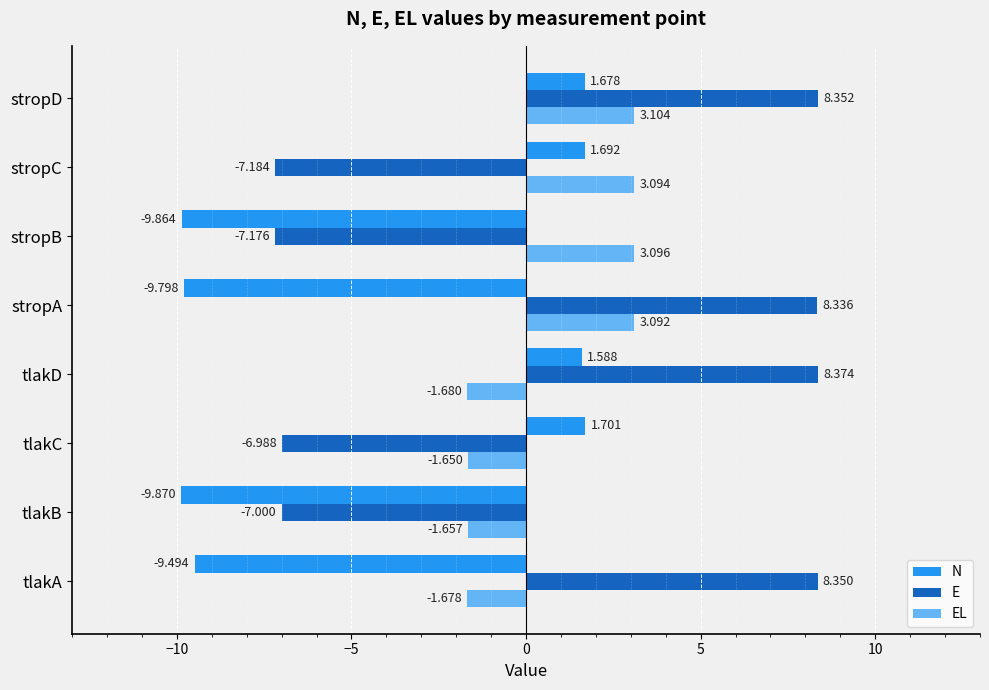

List the labels in order of N value, smallest first.

tlakB, stropB, stropA, tlakA, tlakD, stropD, stropC, tlakC